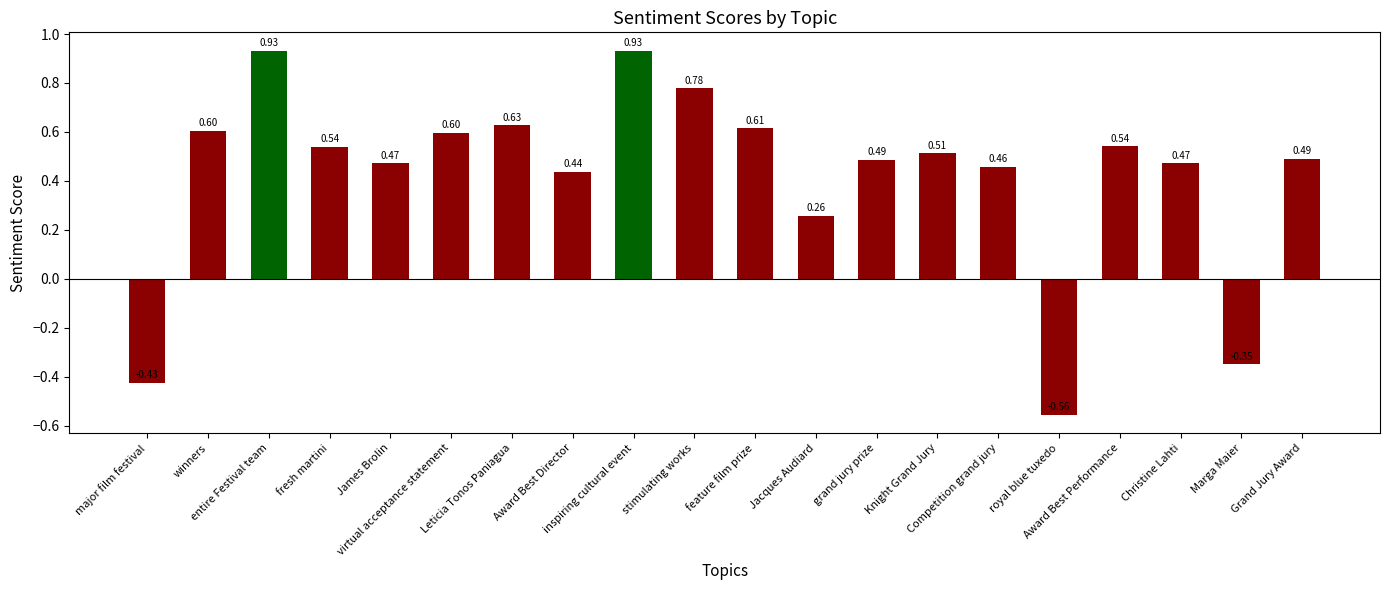

What is the label of the 6th bar from the left?

virtual acceptance statement